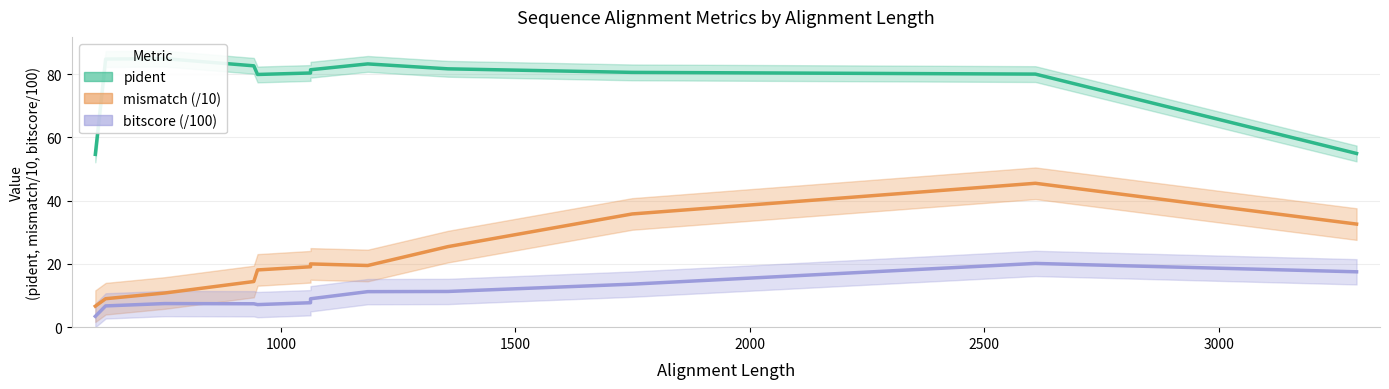

List the series in order of their peak value, highest first.

pident, mismatch (/10), bitscore (/100)